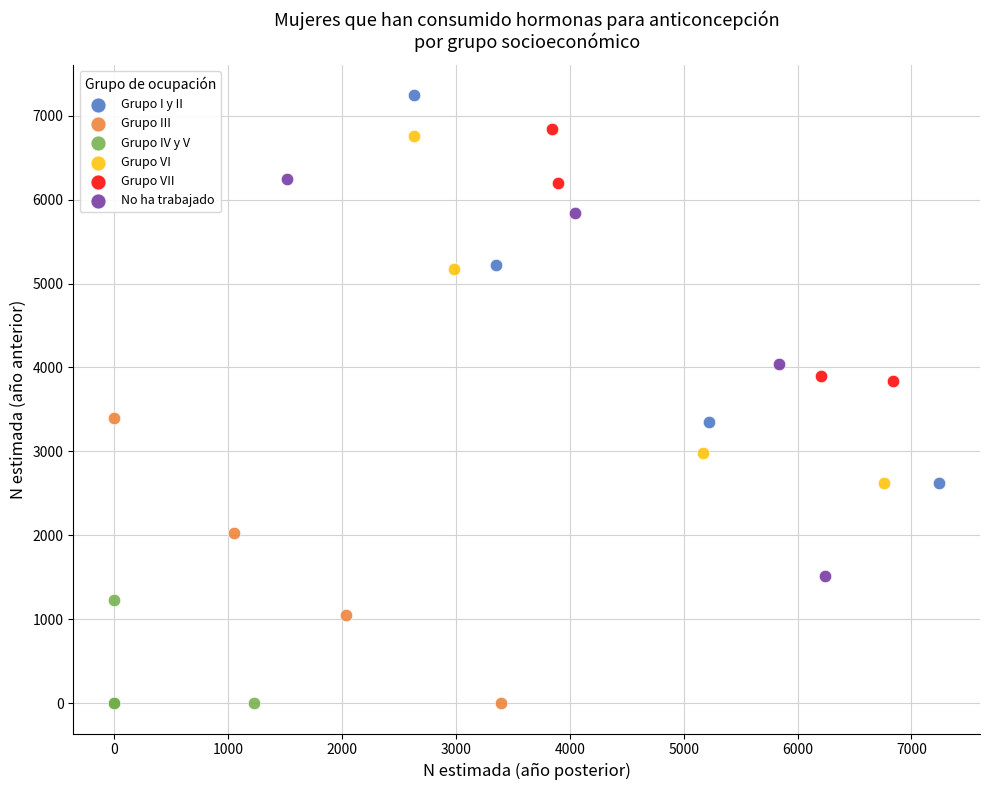

Which series reaches the maximum Y coordinate?

Grupo I y II